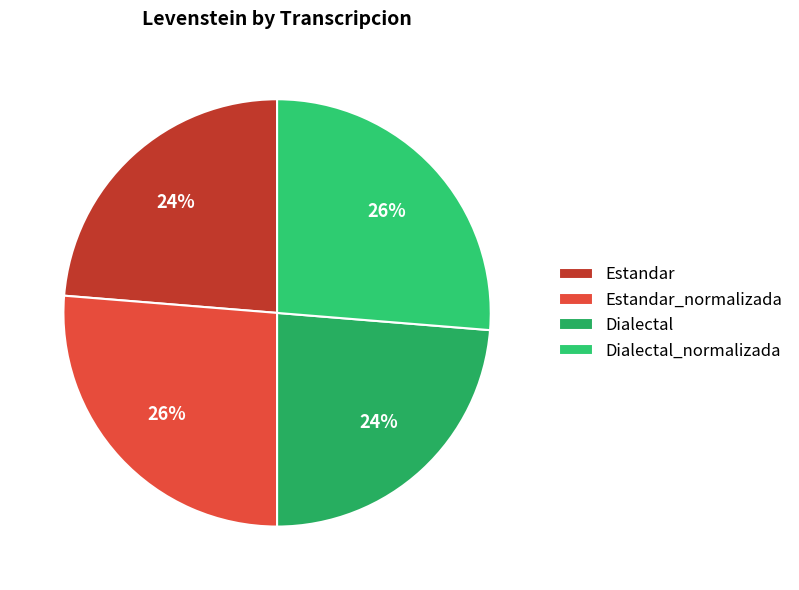

Which slice is the smallest?

Estandar